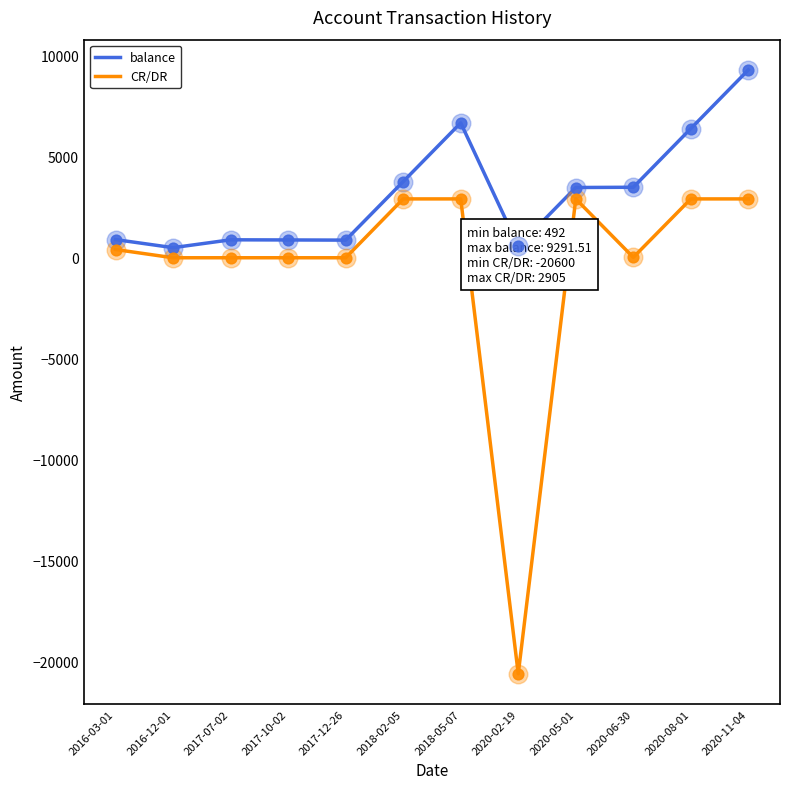

What are all the series names shown in the legend?

balance, CR/DR